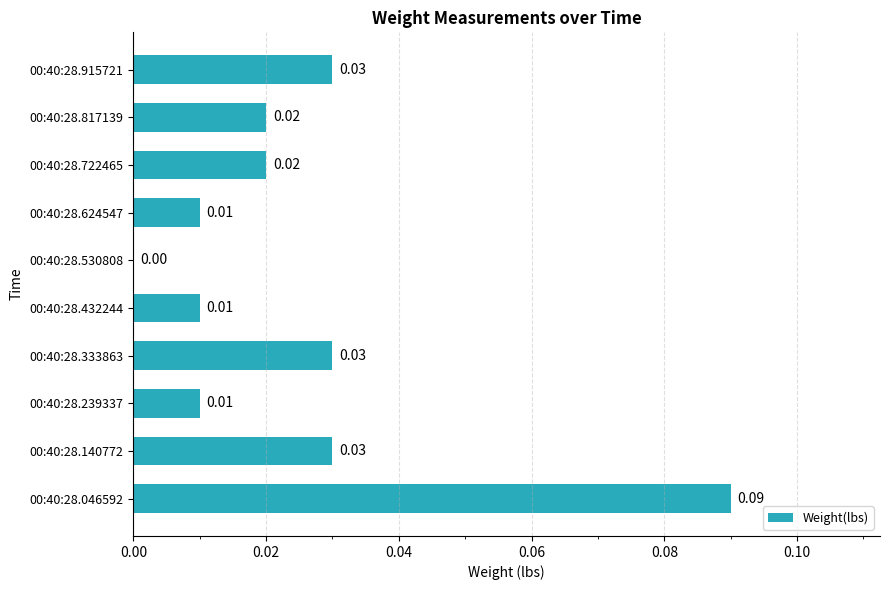

Between 00:40:28.046592 and 00:40:28.530808, which is larger?

00:40:28.046592